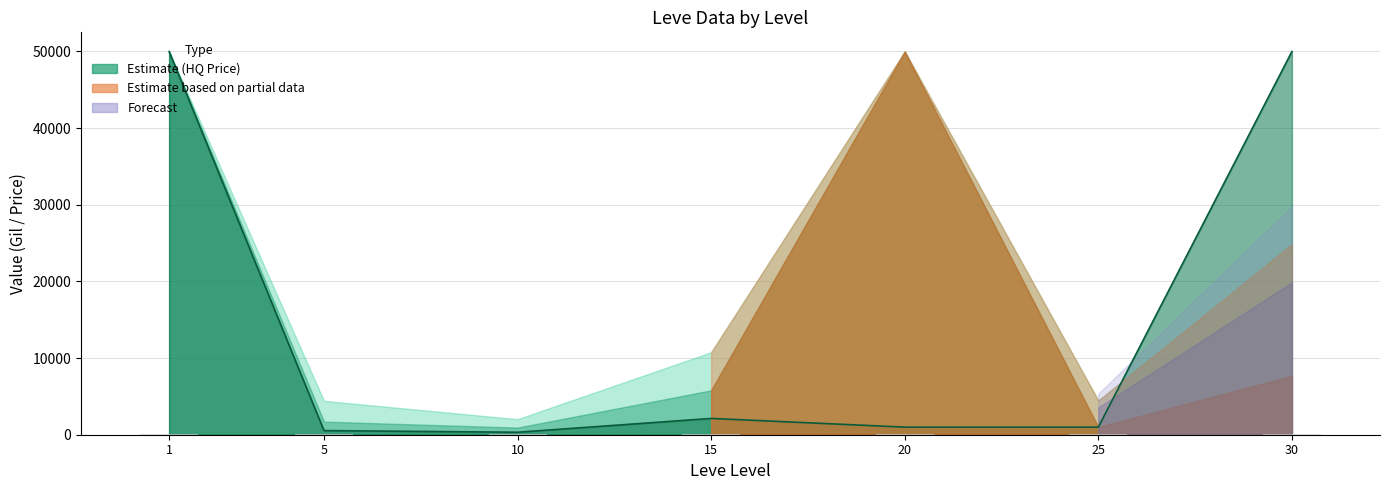

Which category has the lowest value across all series?

1